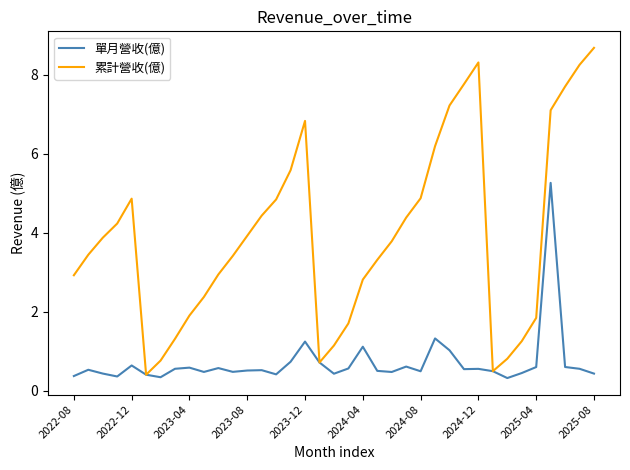

Which series has the largest range (max minus min)?

累計營收(億)